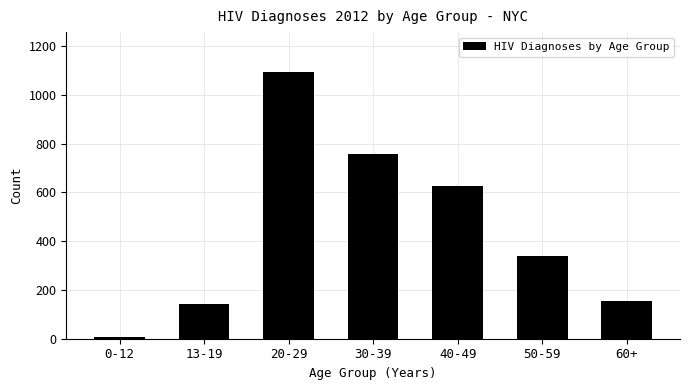

Reading left to right, extract all data points from this chart.

6	144	1093	757	628	341	154